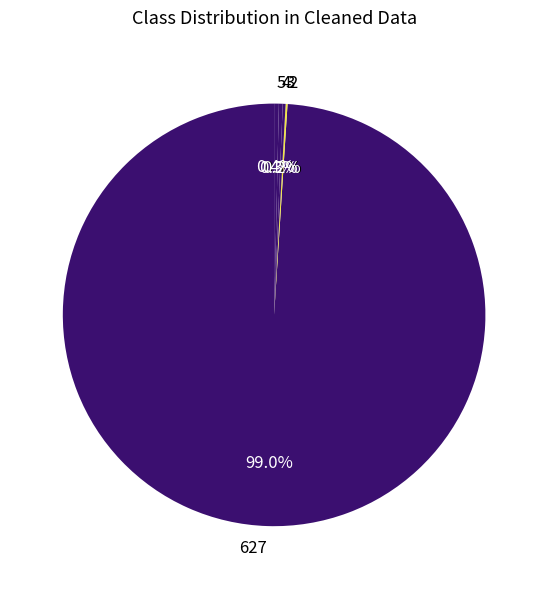

What portion of the pie excludes 5?

99.6%